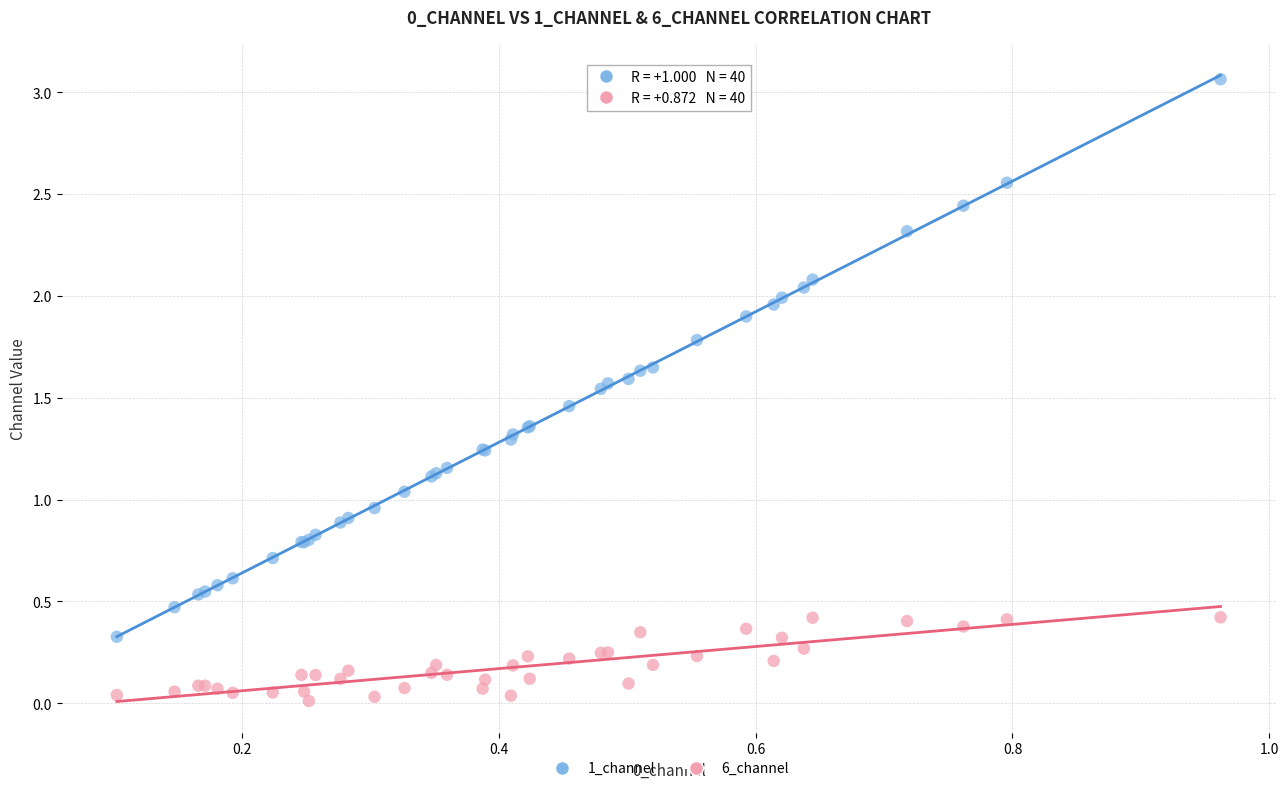

What are all the series names shown in the legend?

1_channel, 6_channel